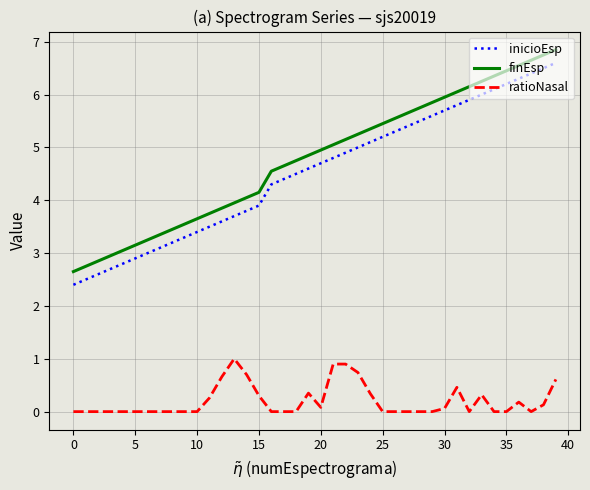

True or false: finEsp and ratioNasal cross at least once.

False